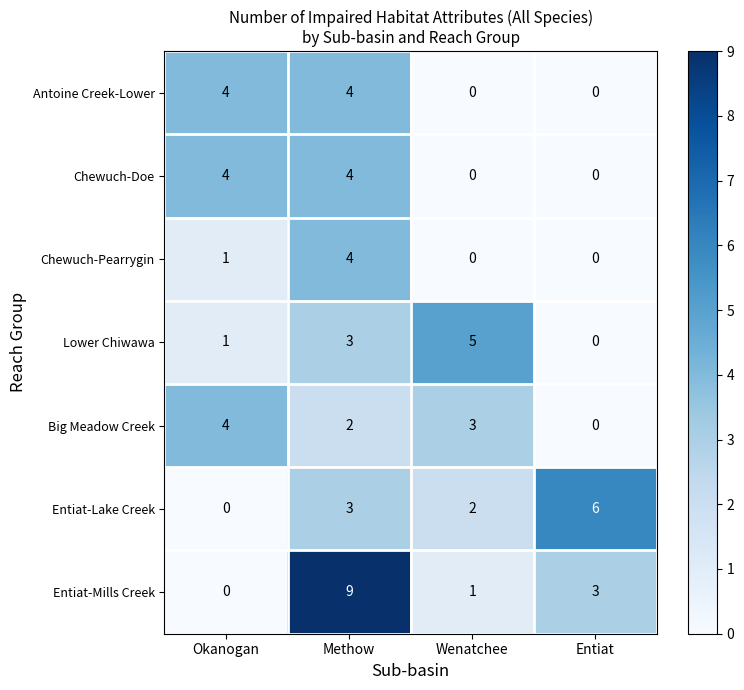

Reading left to right, extract all data points from this chart.

Antoine Creek-Lower: 4	4	0	0
Chewuch-Doe: 4	4	0	0
Chewuch-Pearrygin: 1	4	0	0
Lower Chiwawa: 1	3	5	0
Big Meadow Creek: 4	2	3	0
Entiat-Lake Creek: 0	3	2	6
Entiat-Mills Creek: 0	9	1	3